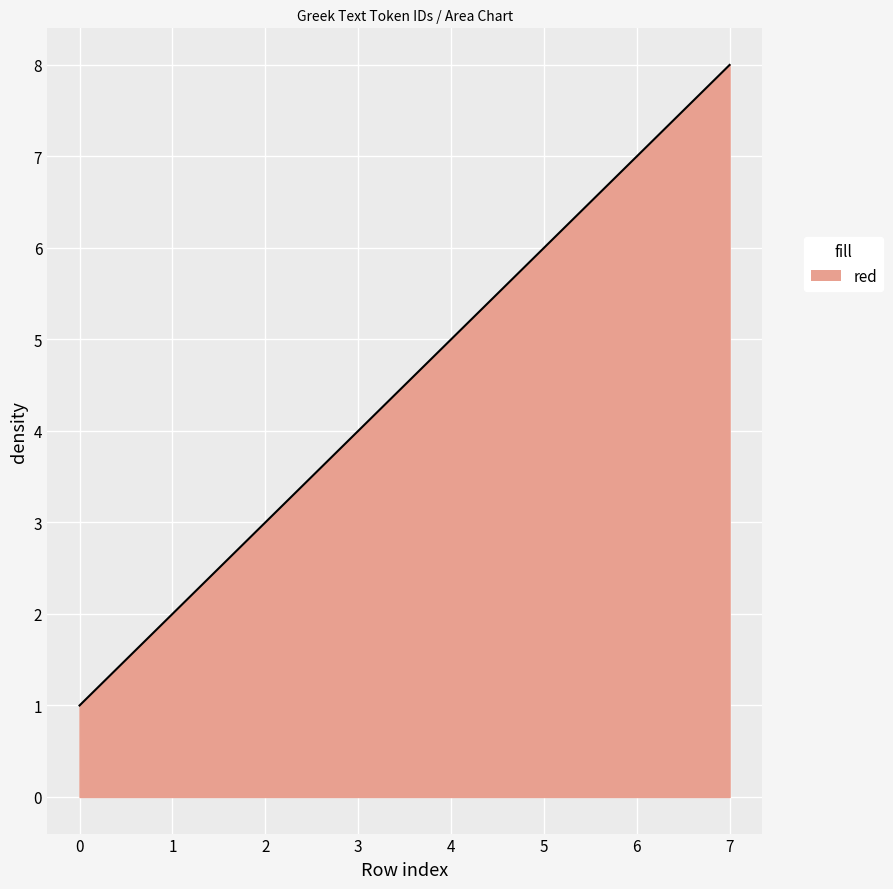

At which label is the value closest to 4?

3